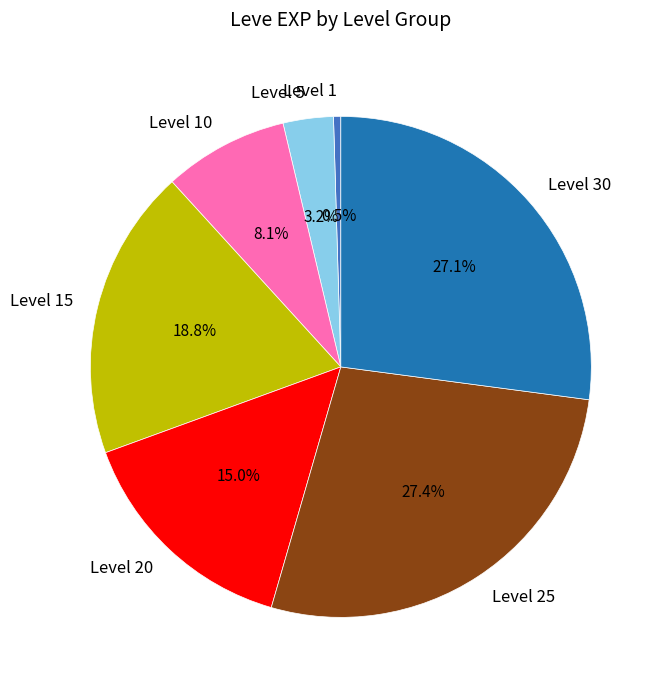

How many segments does this pie chart have?

7